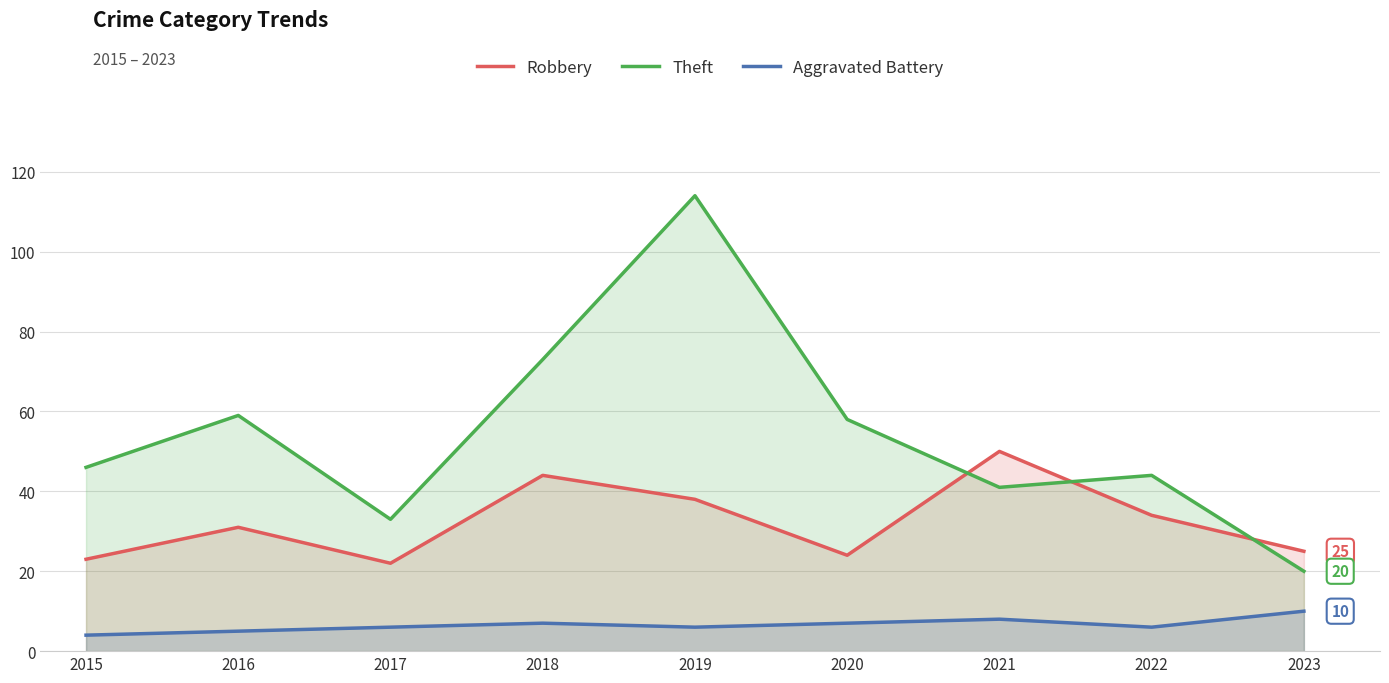

Is the value of Aggravated Battery at 2016 greater than the value of Robbery at 2019?

No